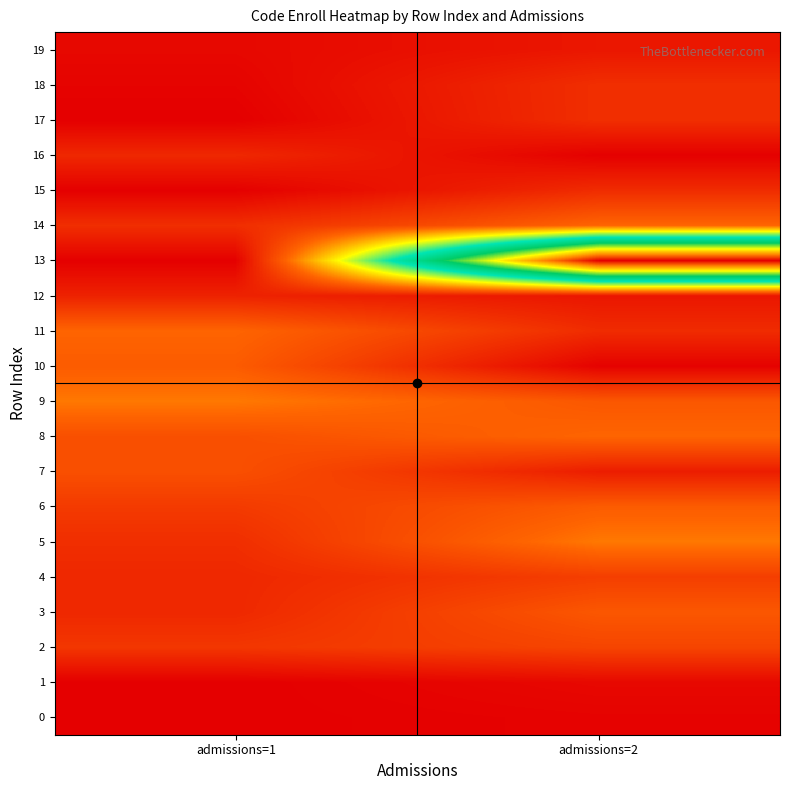

Between admissions=1 and admissions=2, which series saw the biggest shift?

13